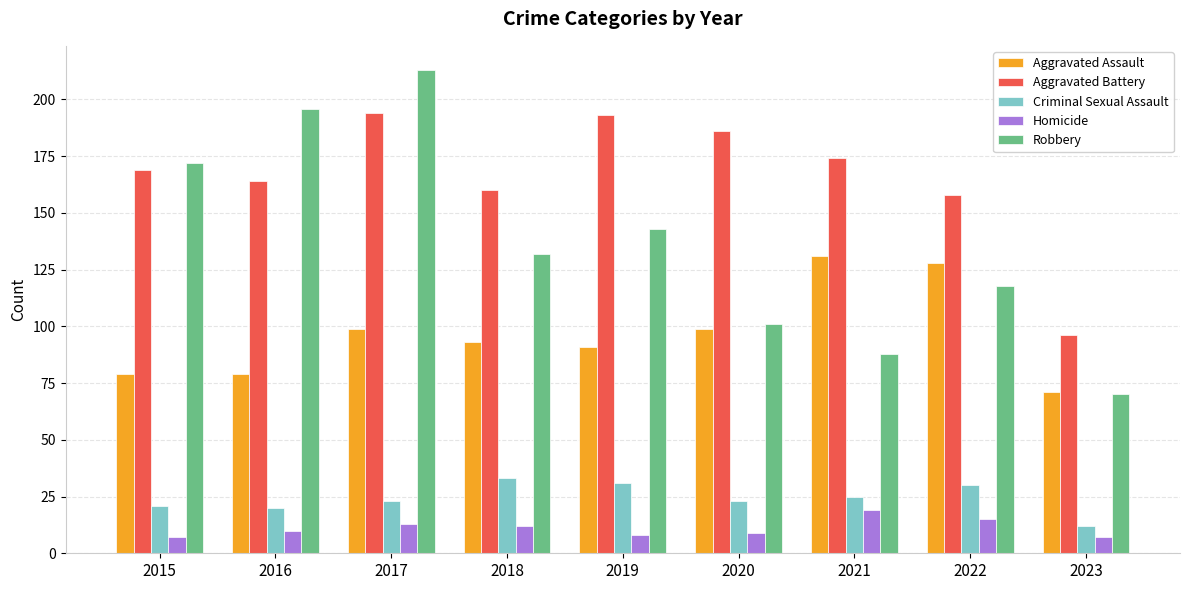

Is it true that Aggravated Assault equals 93 at 2018?

True